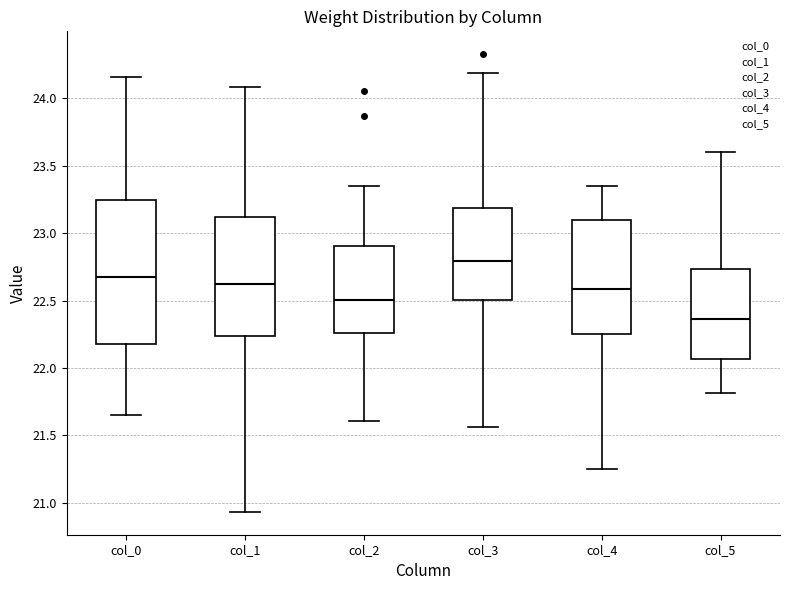

Which box's median line is the lowest?

col_5